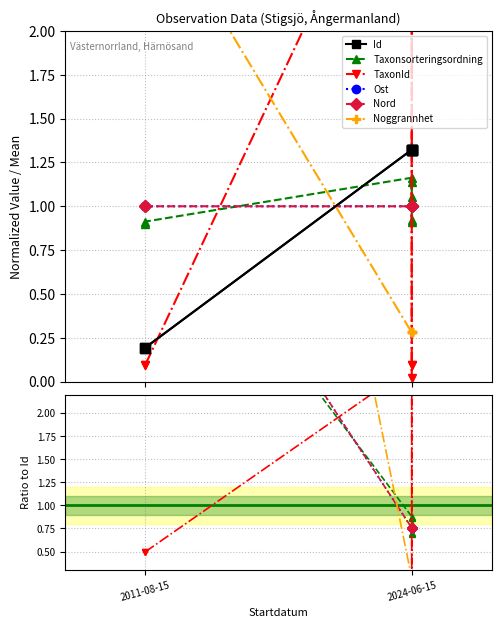

What is the total value across all series at 2024-06-15?

6.4